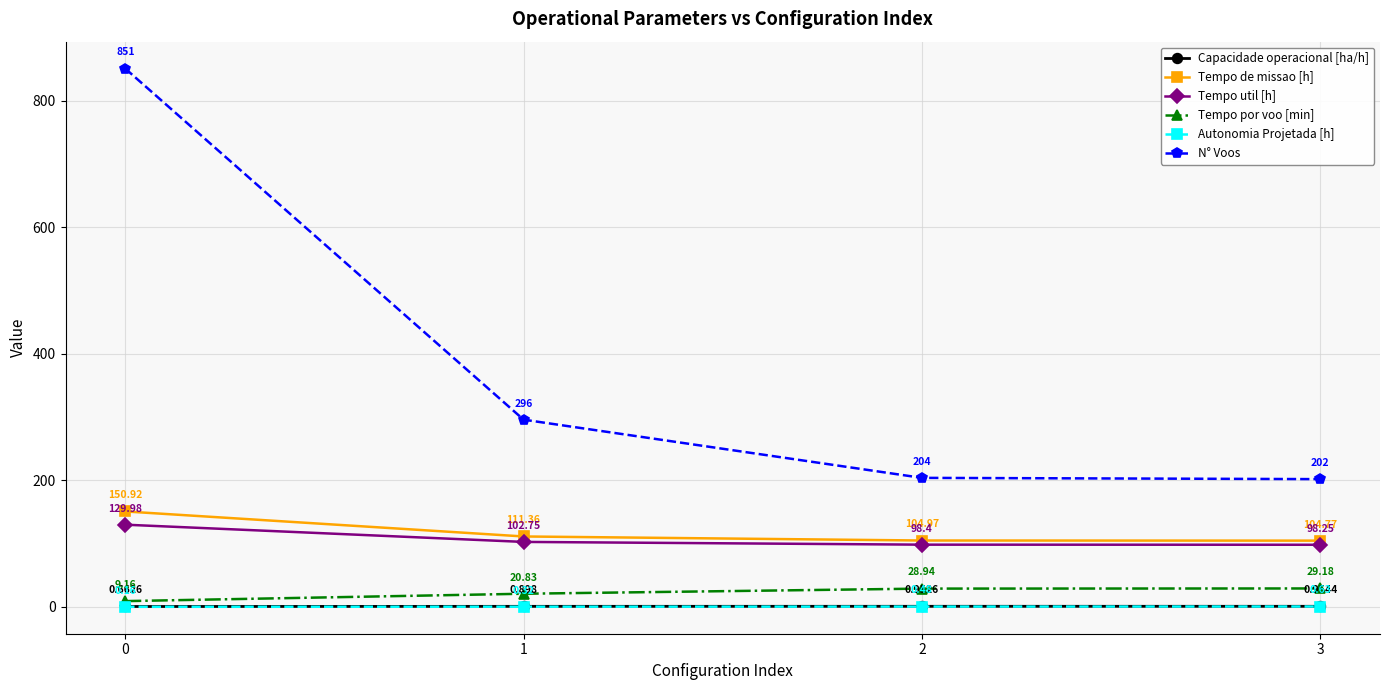

True or false: Tempo util [h] and N° Voos cross at least once.

False